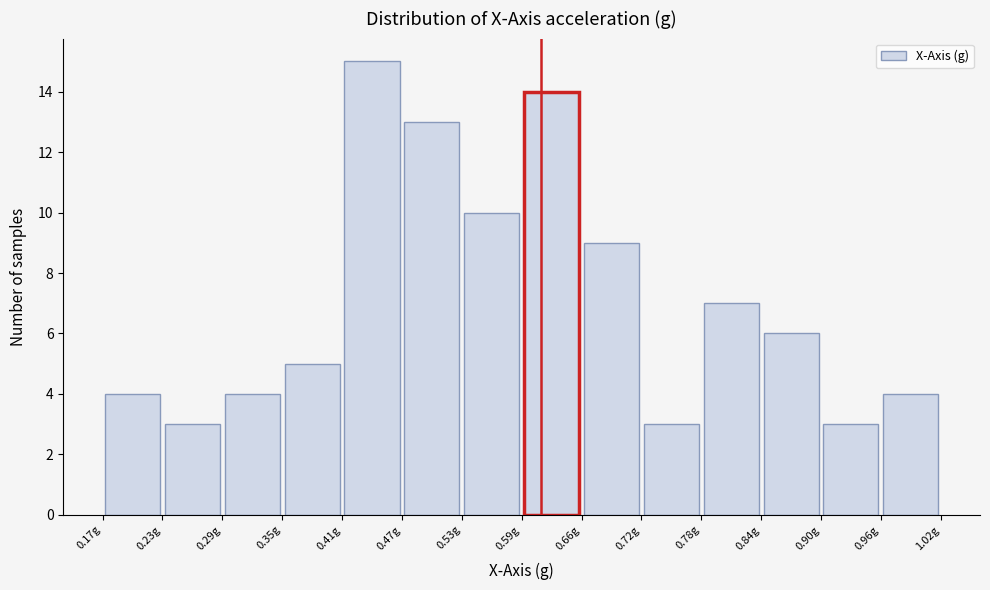

What is the height of the bar covering 0.53 to 0.60 on the x-axis? Neither the bar edges nor the heights are printed on the chart, so give them approximately, as read against the axes.

10